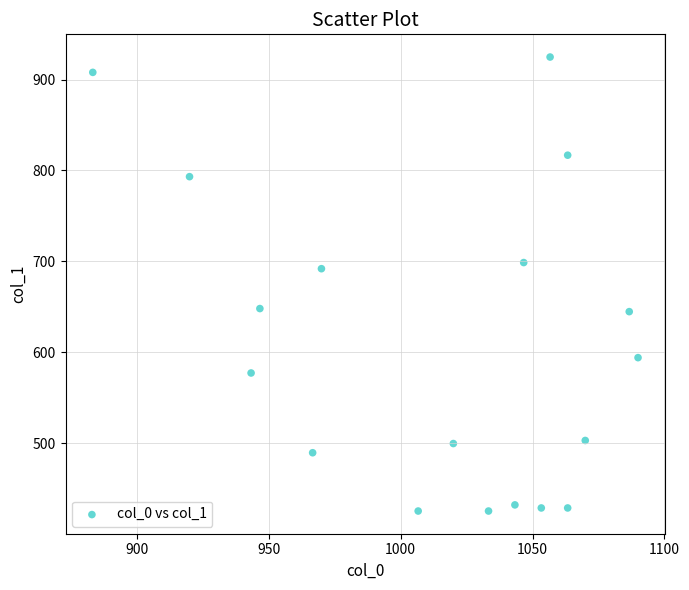

What Y value in the scatter plot is closest to 675?

691.9